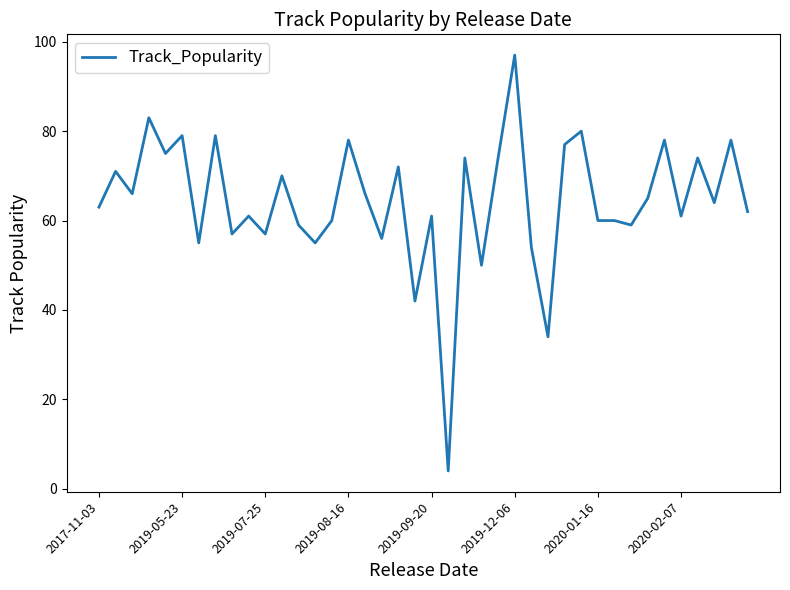

How many categories are shown in the chart?

40